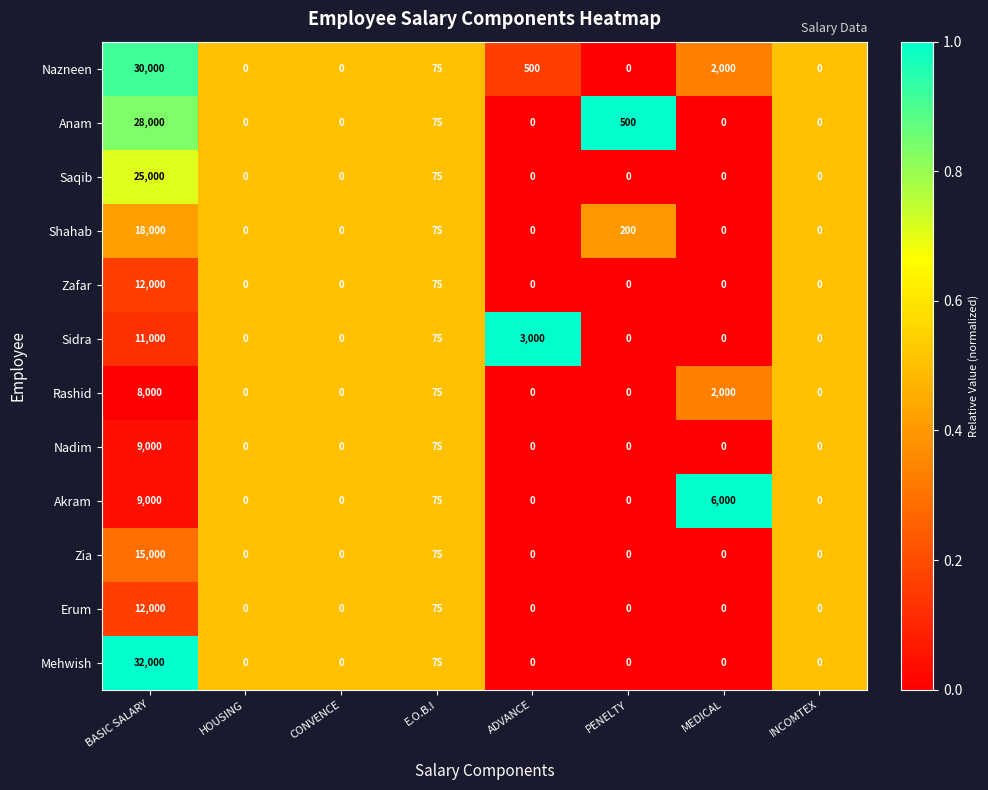

What is the difference between the maximum and minimum values in the Nadim series?

9000